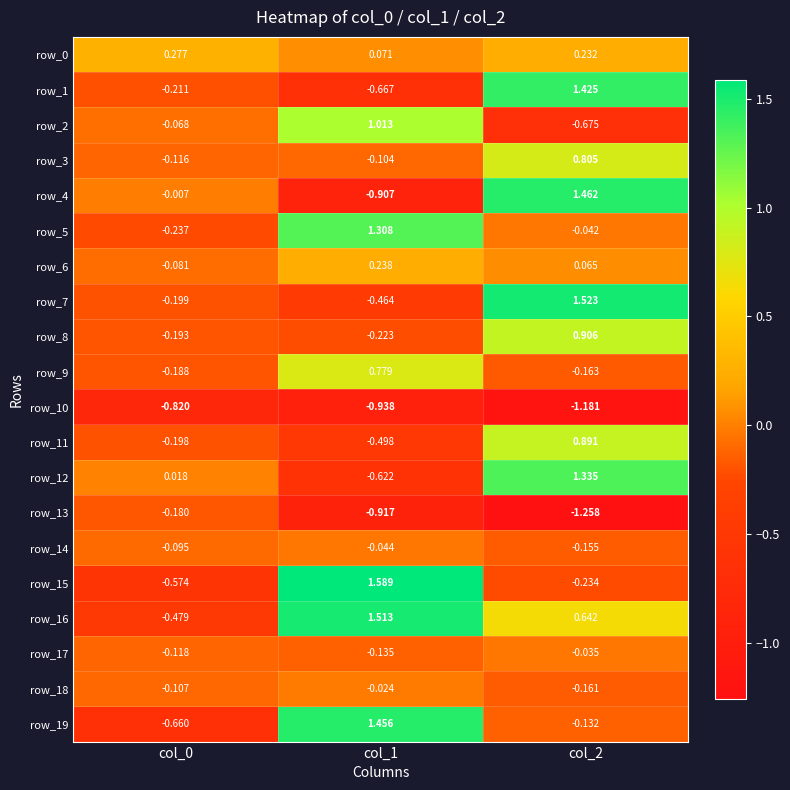

What is the difference between the highest and lowest values at col_2?

2.8